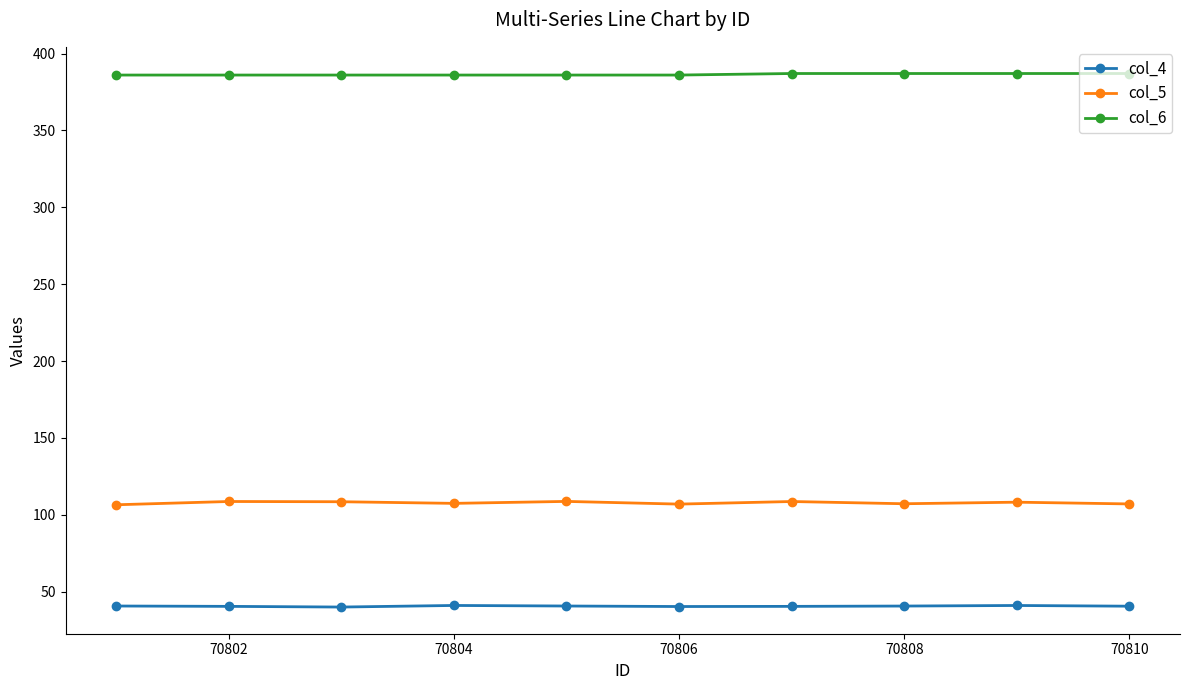

List the series in order of their overall mean, lowest first.

col_4, col_5, col_6